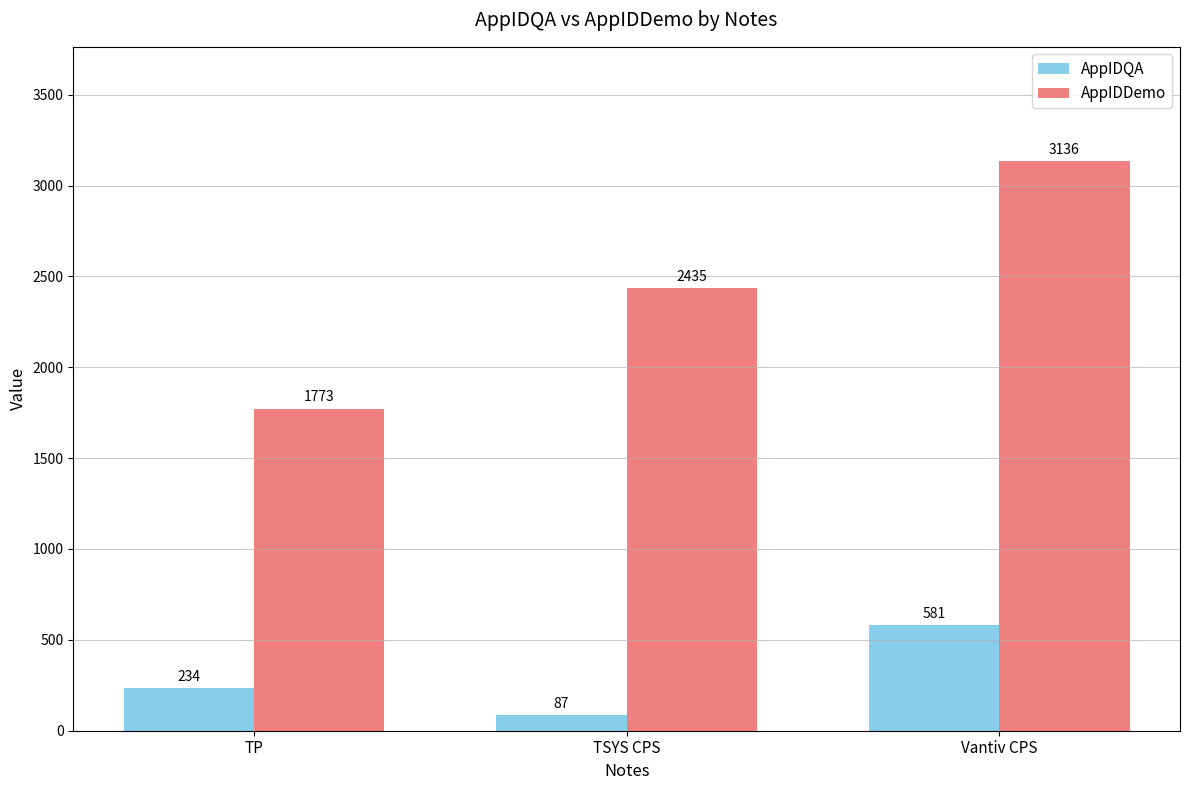

Count the AppIDQA values in the range 87 to 581.

3